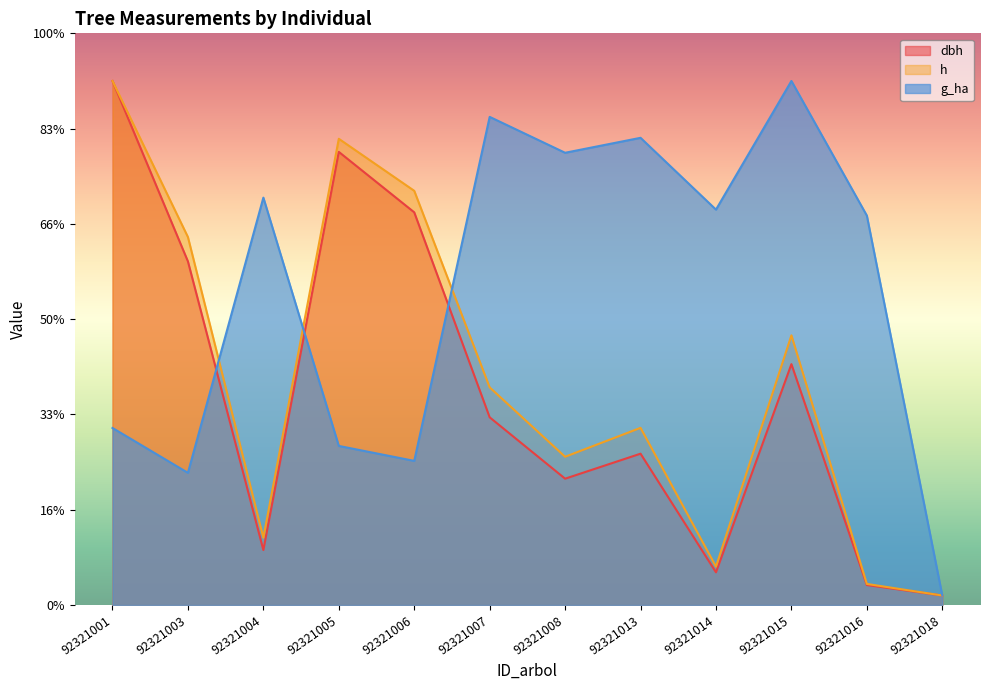

Reading right to left, list all the values displayed in this chart.

dbh: 92321018=1.0	92321016=2.1	92321015=25.3	92321014=3.4	92321013=15.9	92321008=13.3	92321007=19.7	92321006=41.2	92321005=47.6	92321004=5.8	92321003=36.1	92321001=55.0
h: 92321018=1.0	92321016=2.2	92321015=28.3	92321014=4.0	92321013=18.6	92321008=15.6	92321007=22.8	92321006=43.5	92321005=48.9	92321004=7.1	92321003=38.6	92321001=55.0
g_ha: 92321018=1.0	92321016=40.9	92321015=55.0	92321014=41.5	92321013=49.0	92321008=47.5	92321007=51.2	92321006=15.1	92321005=16.7	92321004=42.8	92321003=13.9	92321001=18.6